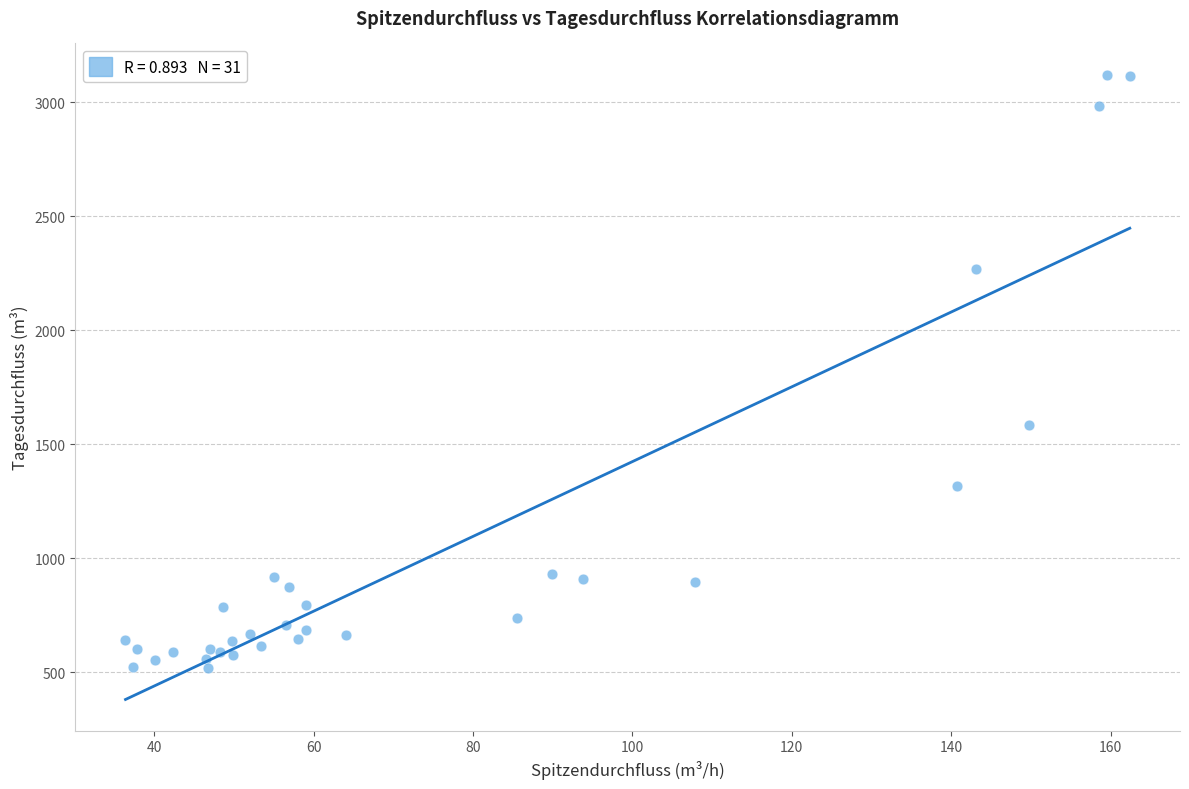

What Y value in the scatter plot is closest to 1819?

1585